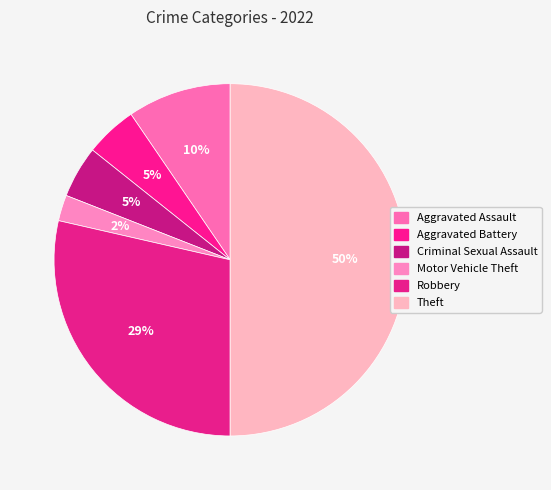

Count the number of slices in the pie.

6